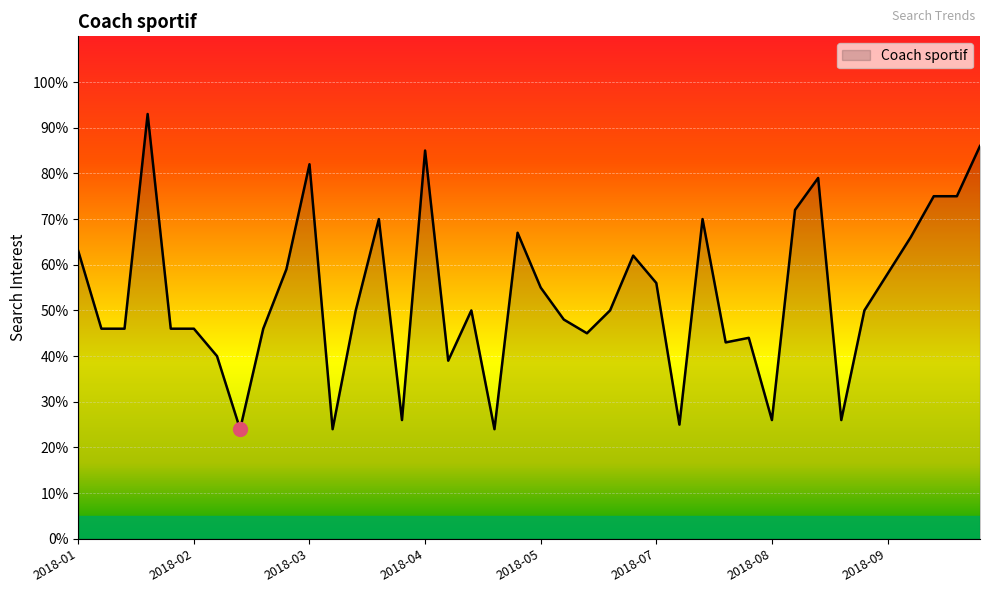

What is the smallest value displayed?

24